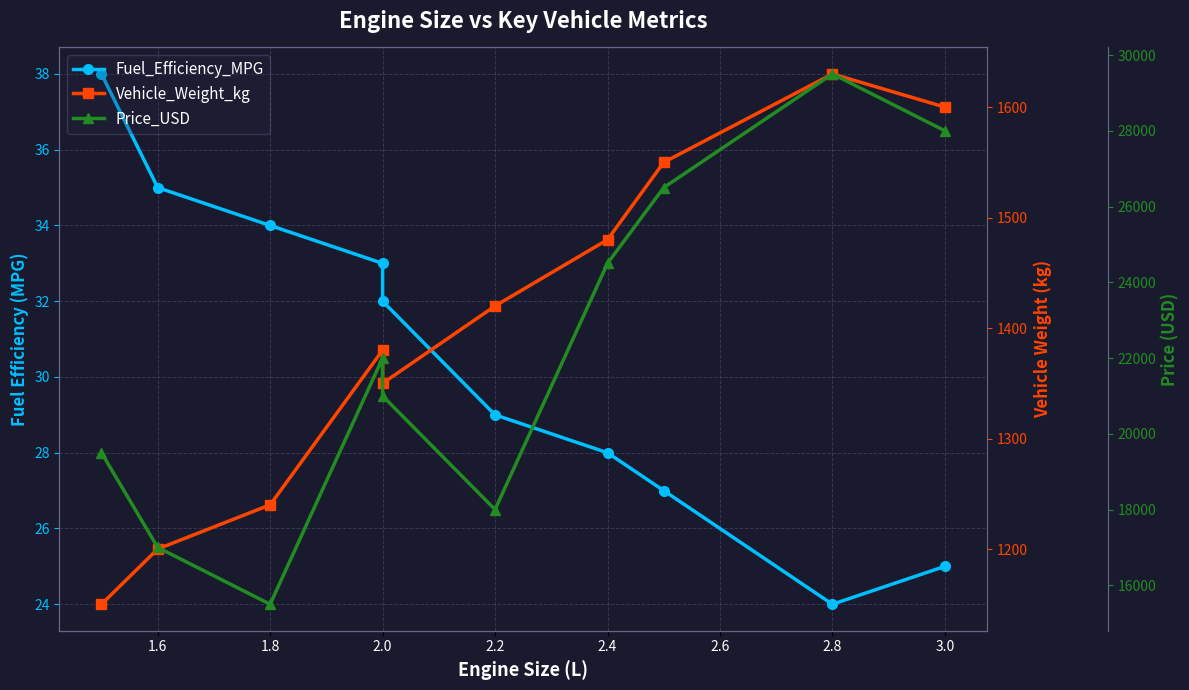

Which series has the largest total across all categories?

Price_USD